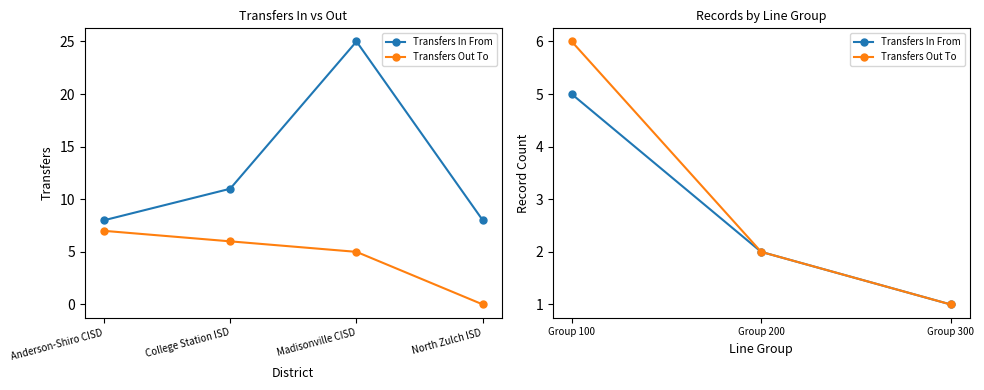

Where does the Transfers Out To series first go above 2?

Group 100